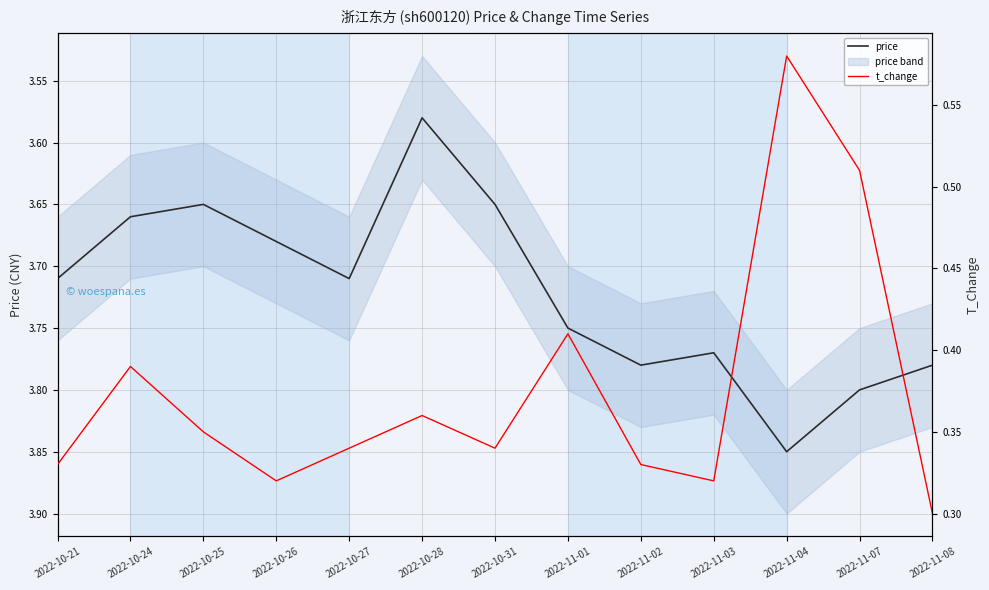

List the series in order of their peak value, highest first.

price, t_change